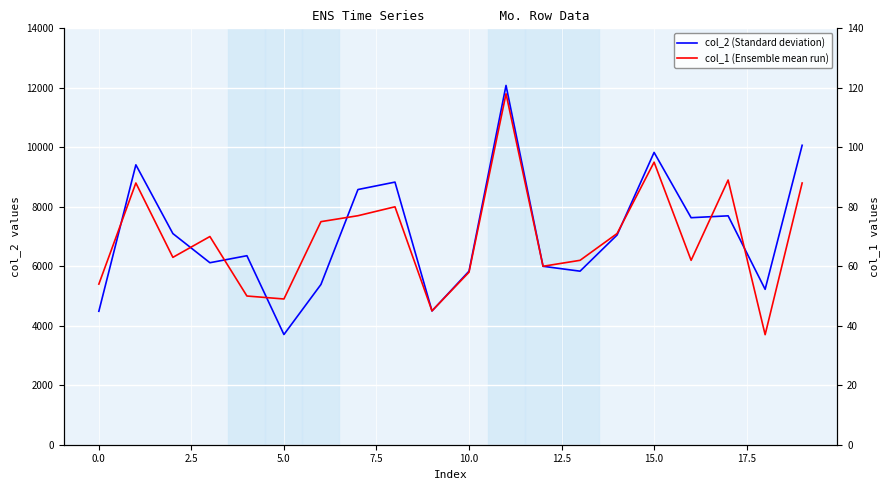

What is the spread (max minus min) of values at 2.5?

7036